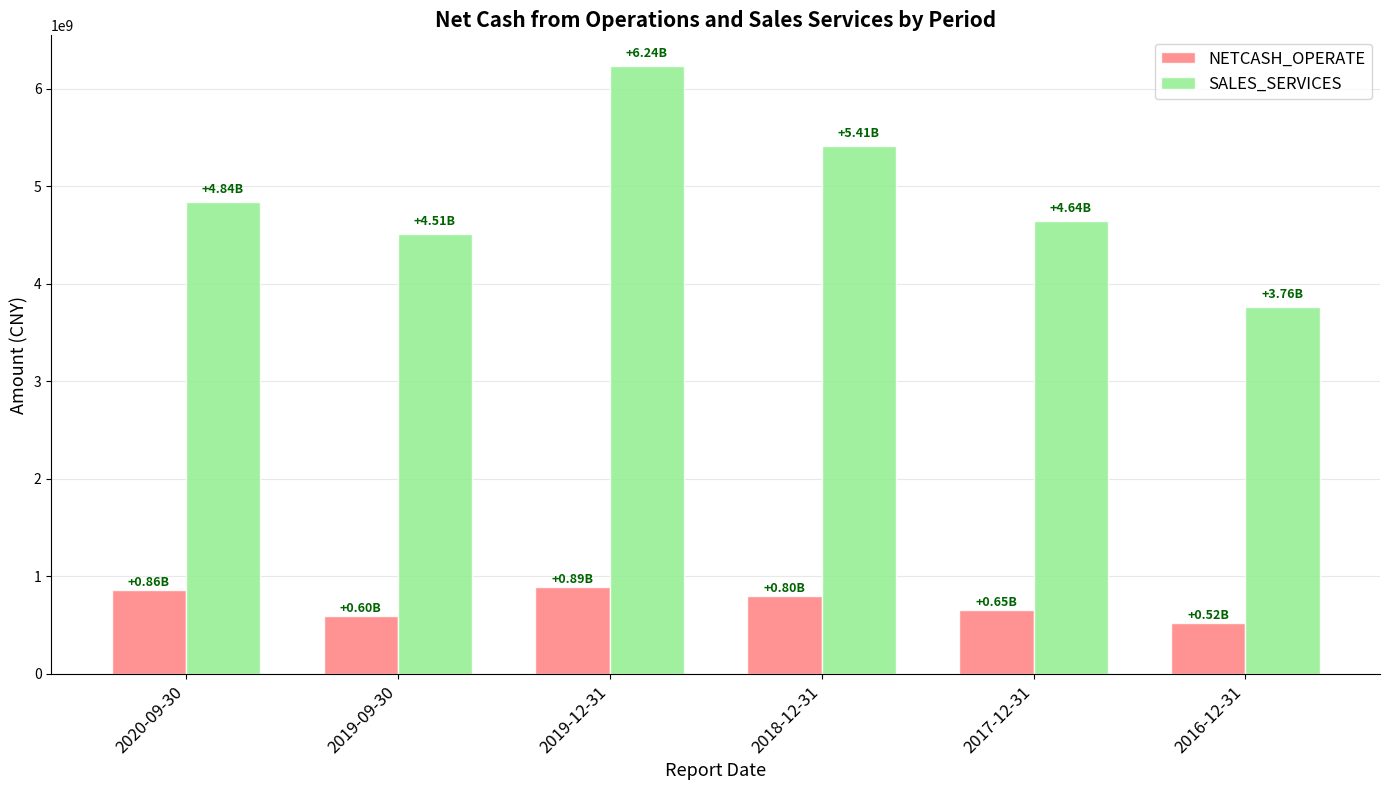

What is the label of the 4th bar from the right?

2019-12-31